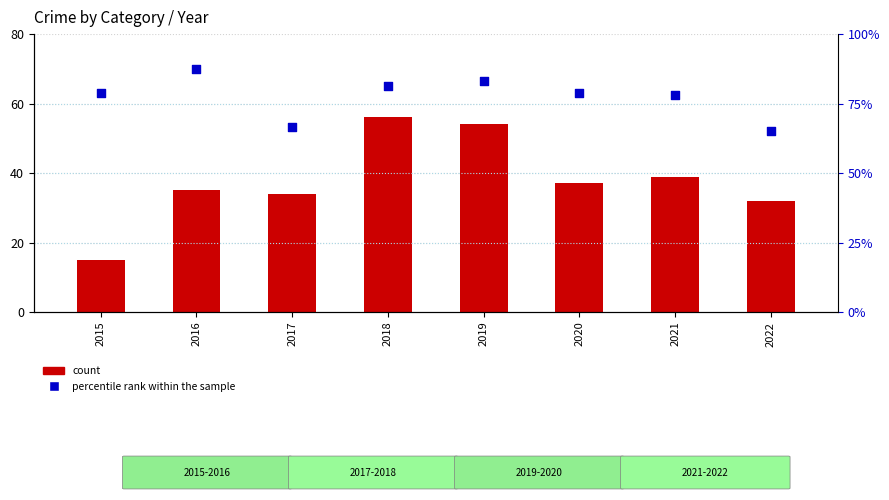

Which series has the largest total across all categories?

percentile rank within the sample